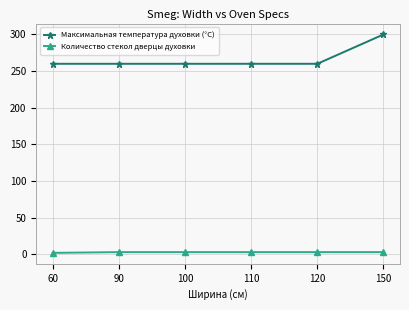

Does the chart have visible grid lines?

Yes